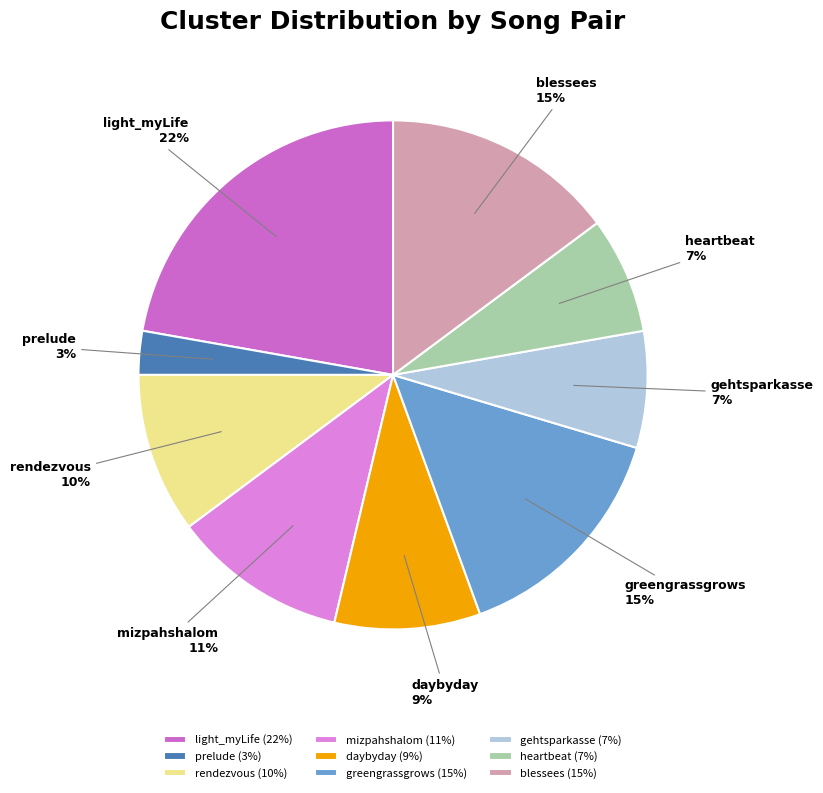

Approximately how many times larger is the value at rendezvous compared to heartbeat?

1.4